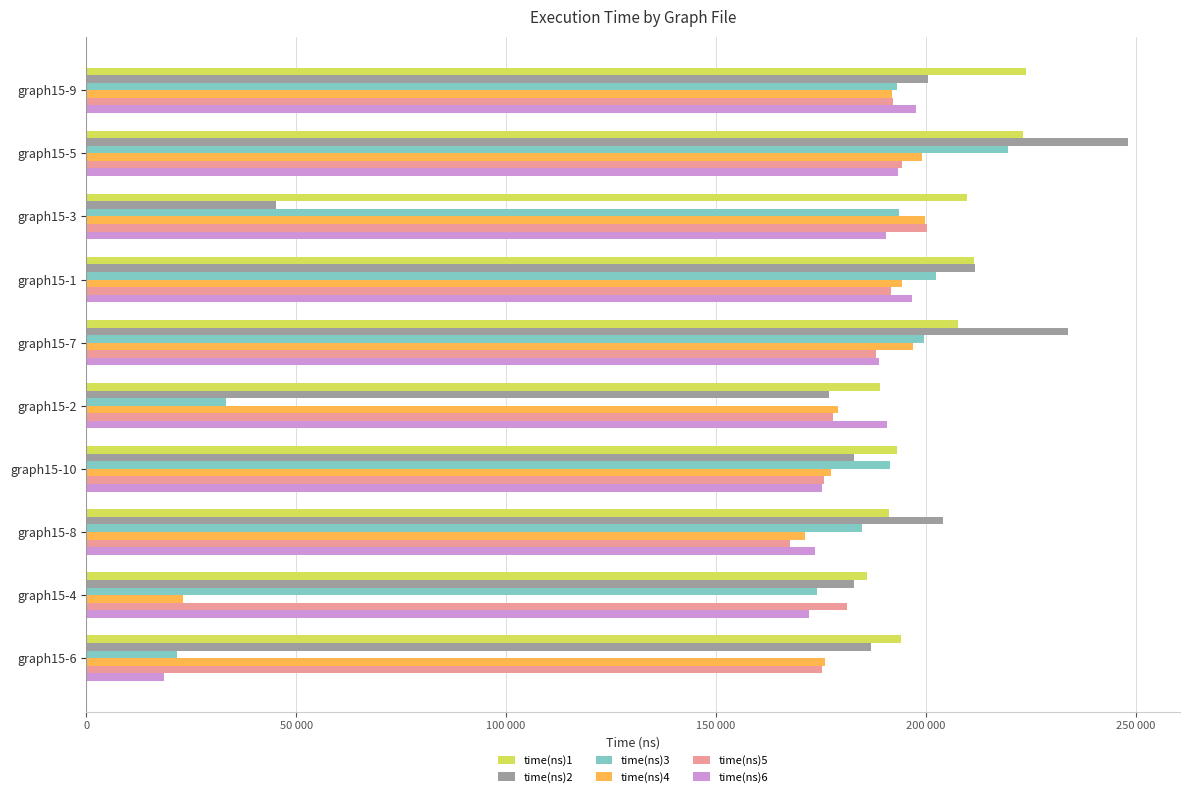

What are all the series names shown in the legend?

time(ns)1, time(ns)2, time(ns)3, time(ns)4, time(ns)5, time(ns)6